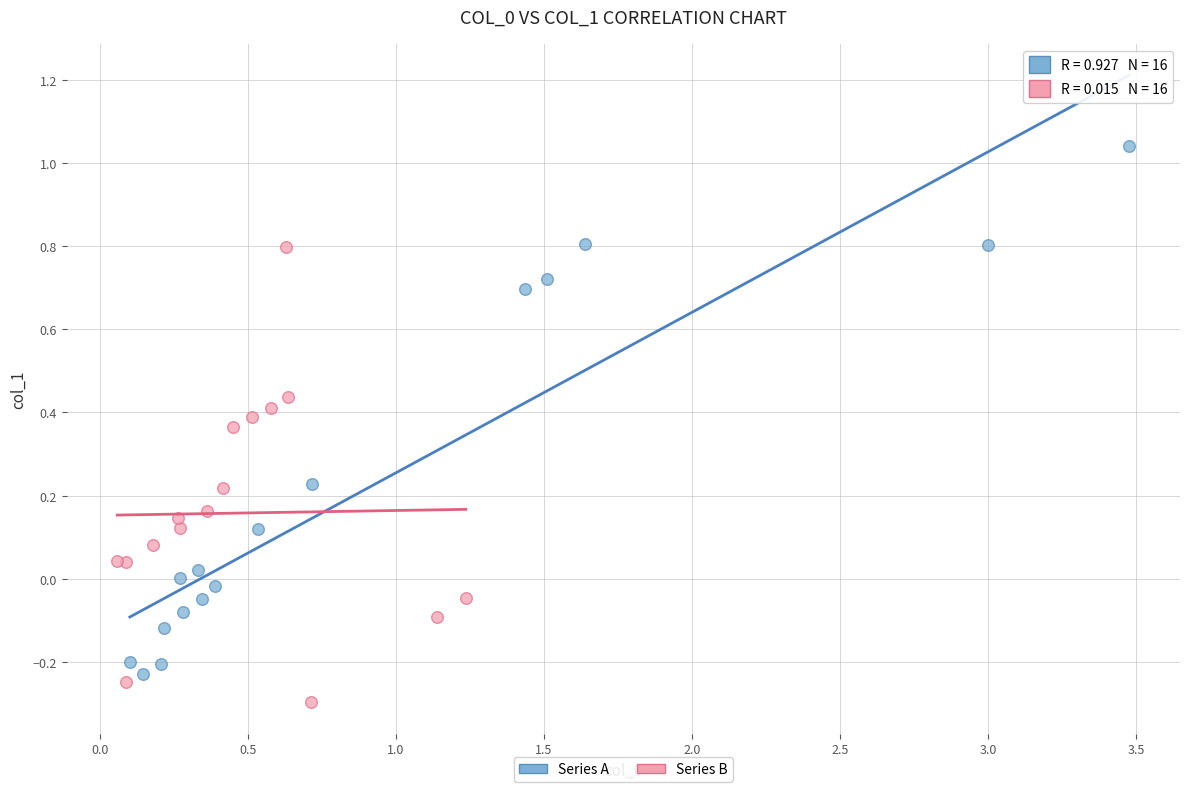

Which series has the widest spread of Y values?

Series A